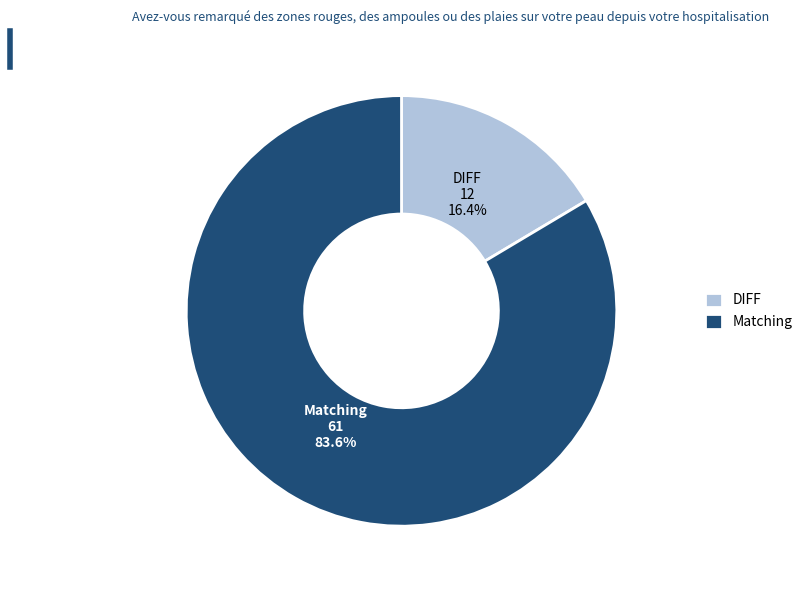

Rank the categories by value from highest to lowest.

Matching, DIFF